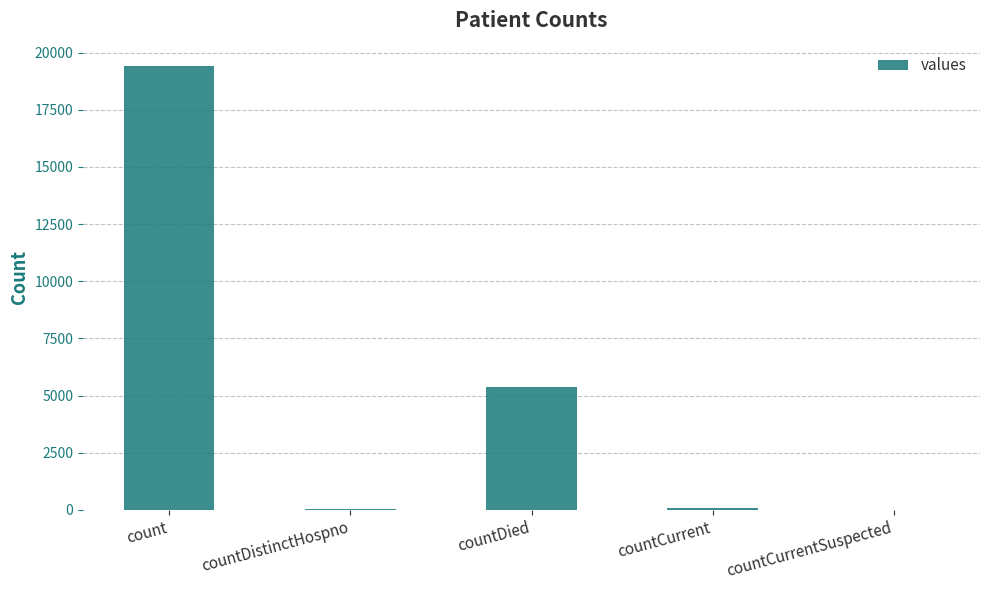

What is the sum of all values?

24875